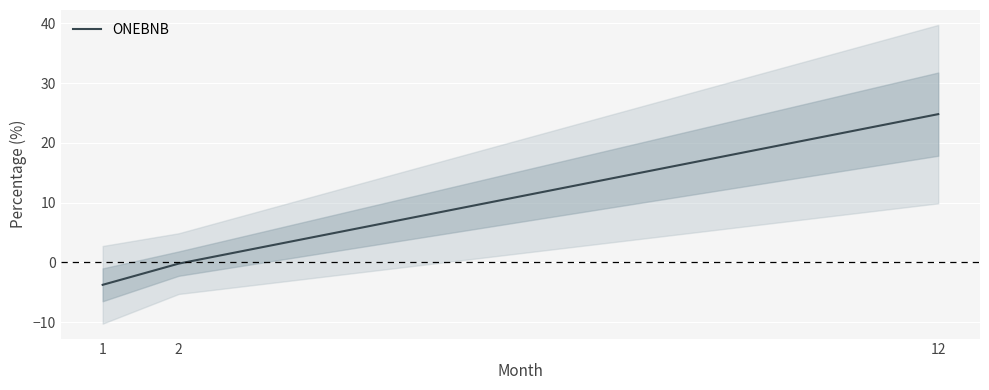

What is the sum of all values?

20.9